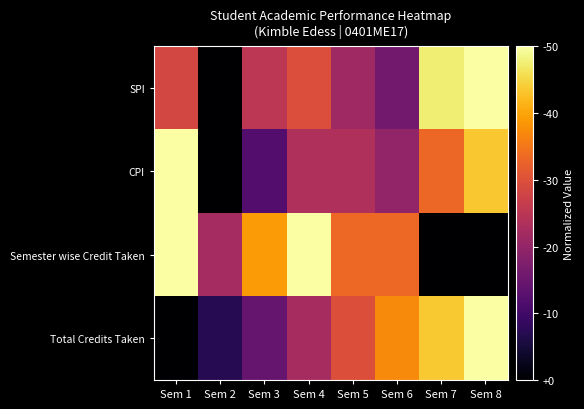

Which series has the largest total across all categories?

Semester wise Credit Taken